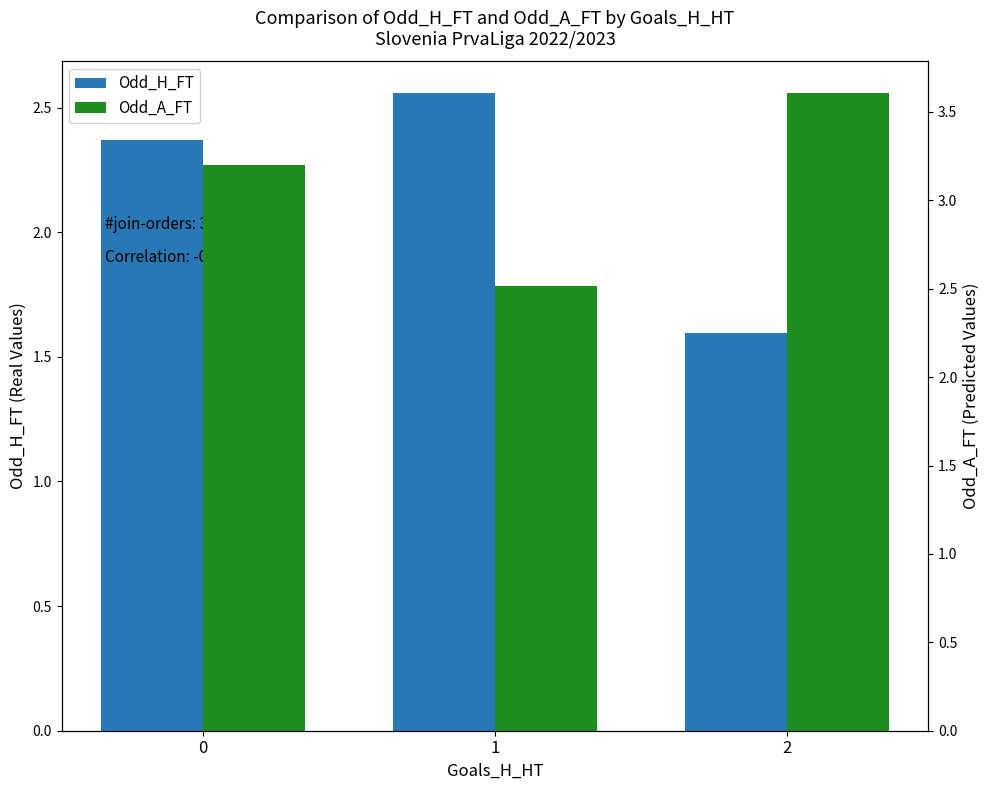

How many groups of bars are there?

3